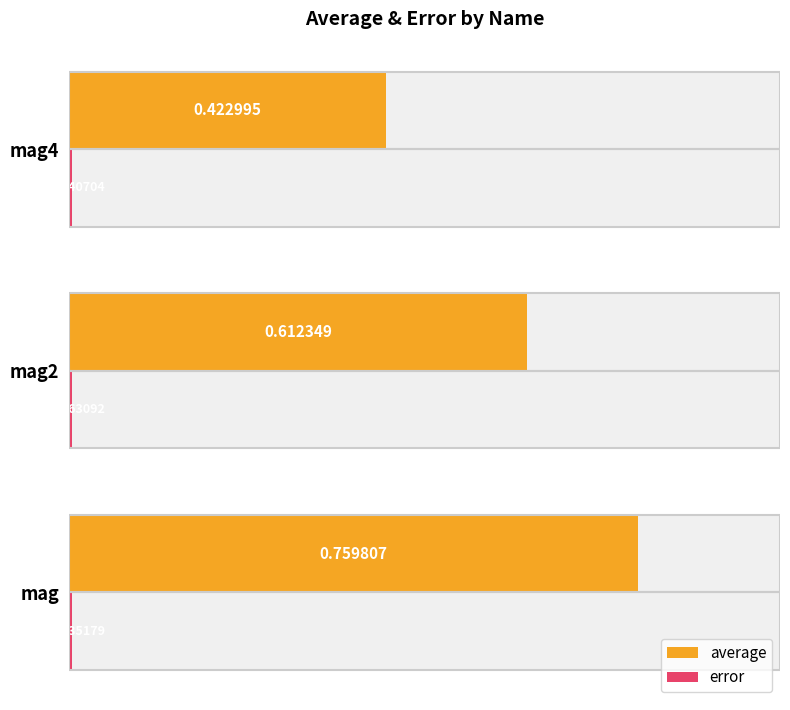

The error series shows 0.0 at mag. True or false?

False